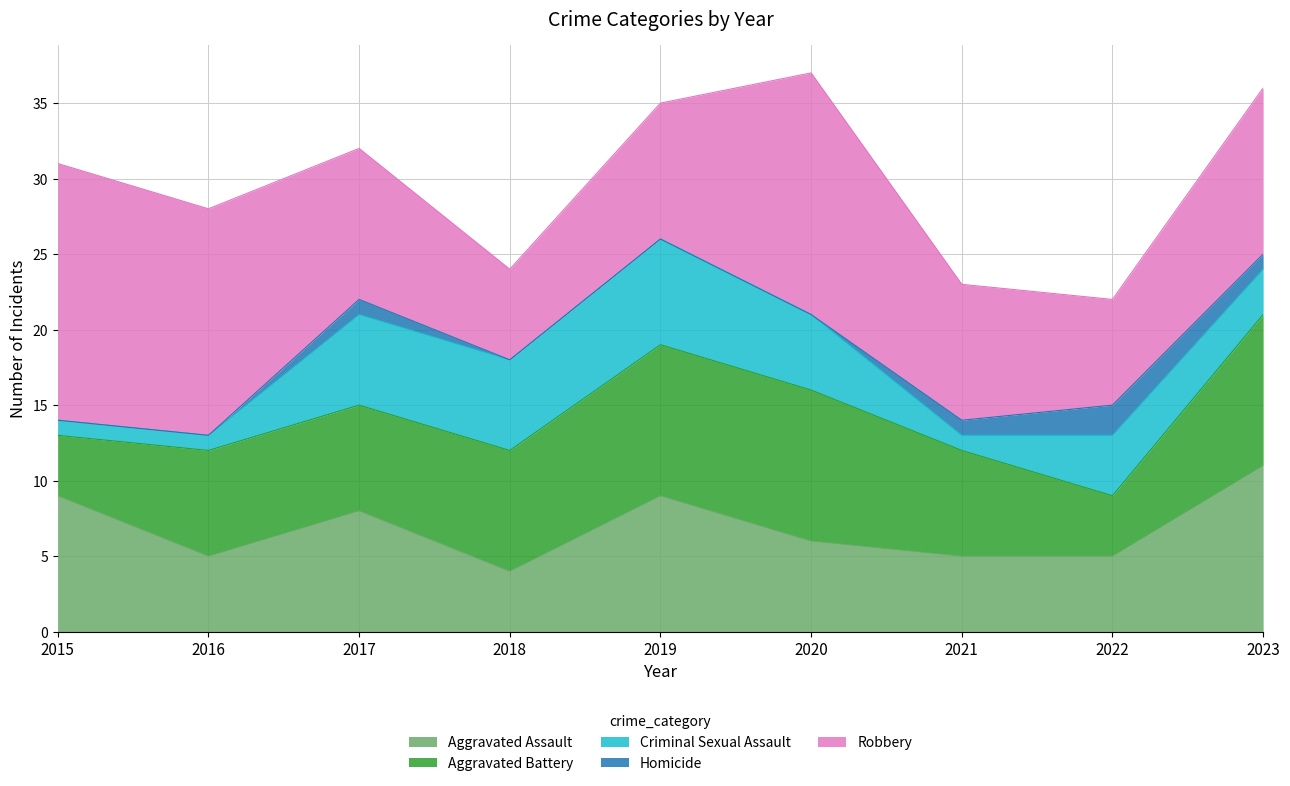

Is the value of Criminal Sexual Assault at 2015 greater than the value of Homicide at 2020?

Yes